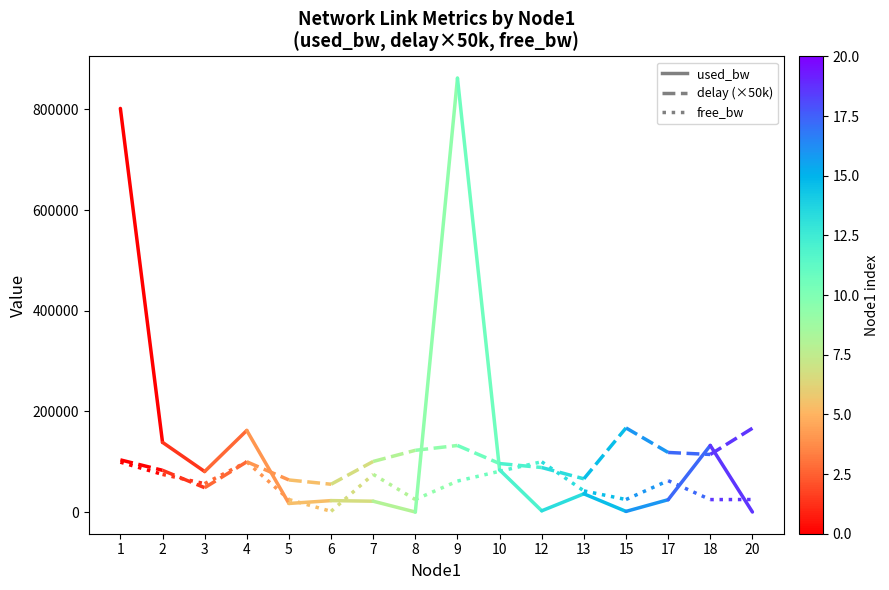

Rank the series at 2 from highest to lowest value.

used_bw, delay (x50k), free_bw